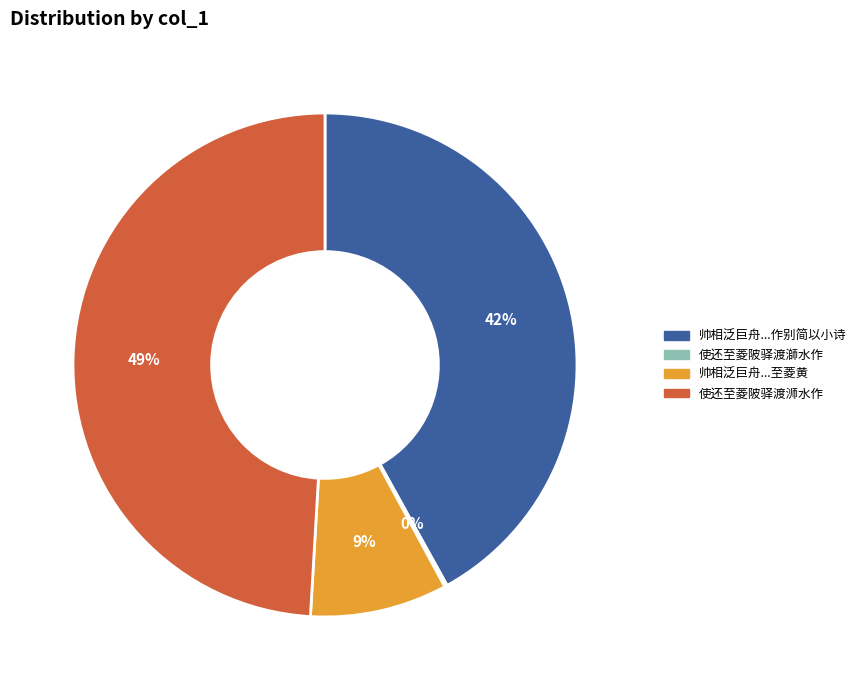

Is there any slice that represents more than half of the pie?

No